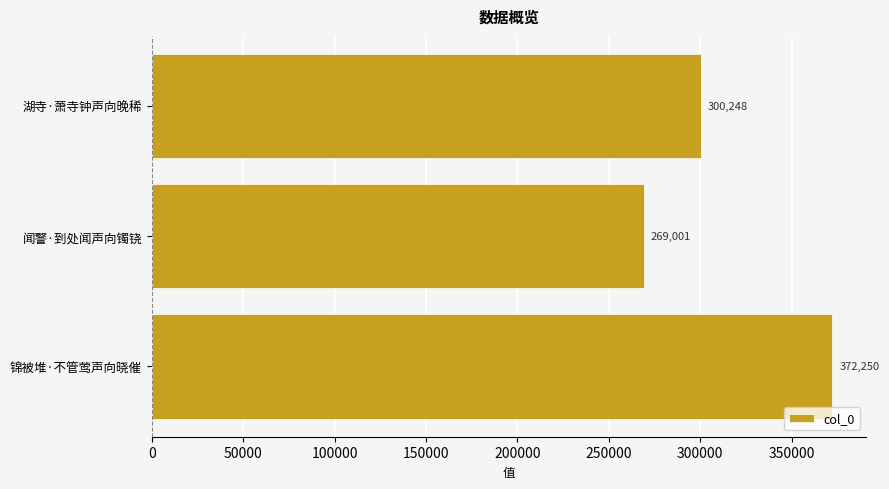

Rank the categories by value from lowest to highest.

闻警·到处闻声向镯铙, 湖寺·萧寺钟声向晚稀, 锦被堆·不管莺声向晓催